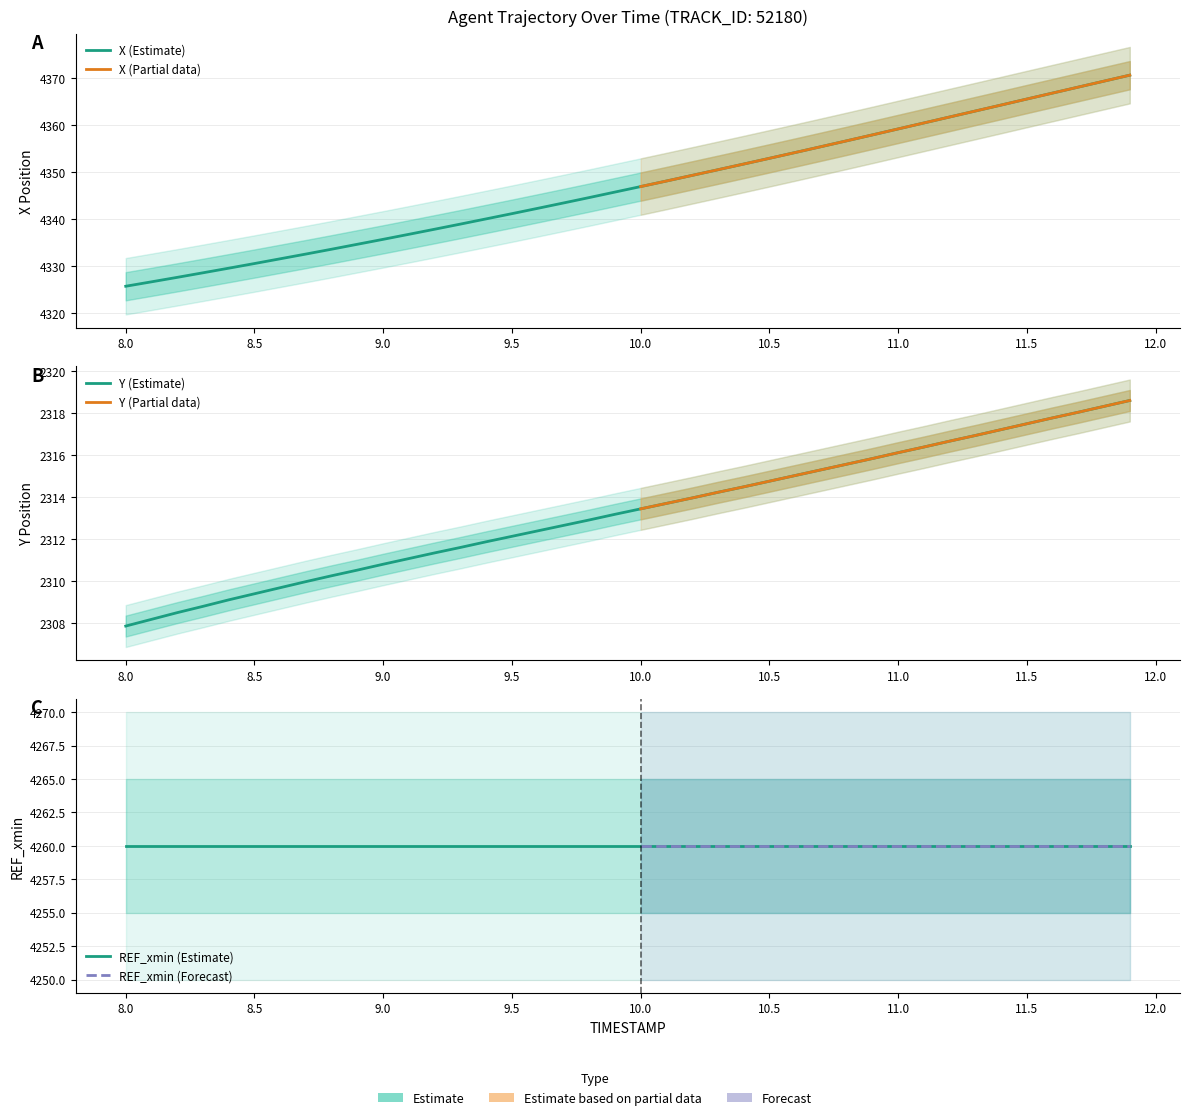

Does the chart have visible grid lines?

Yes